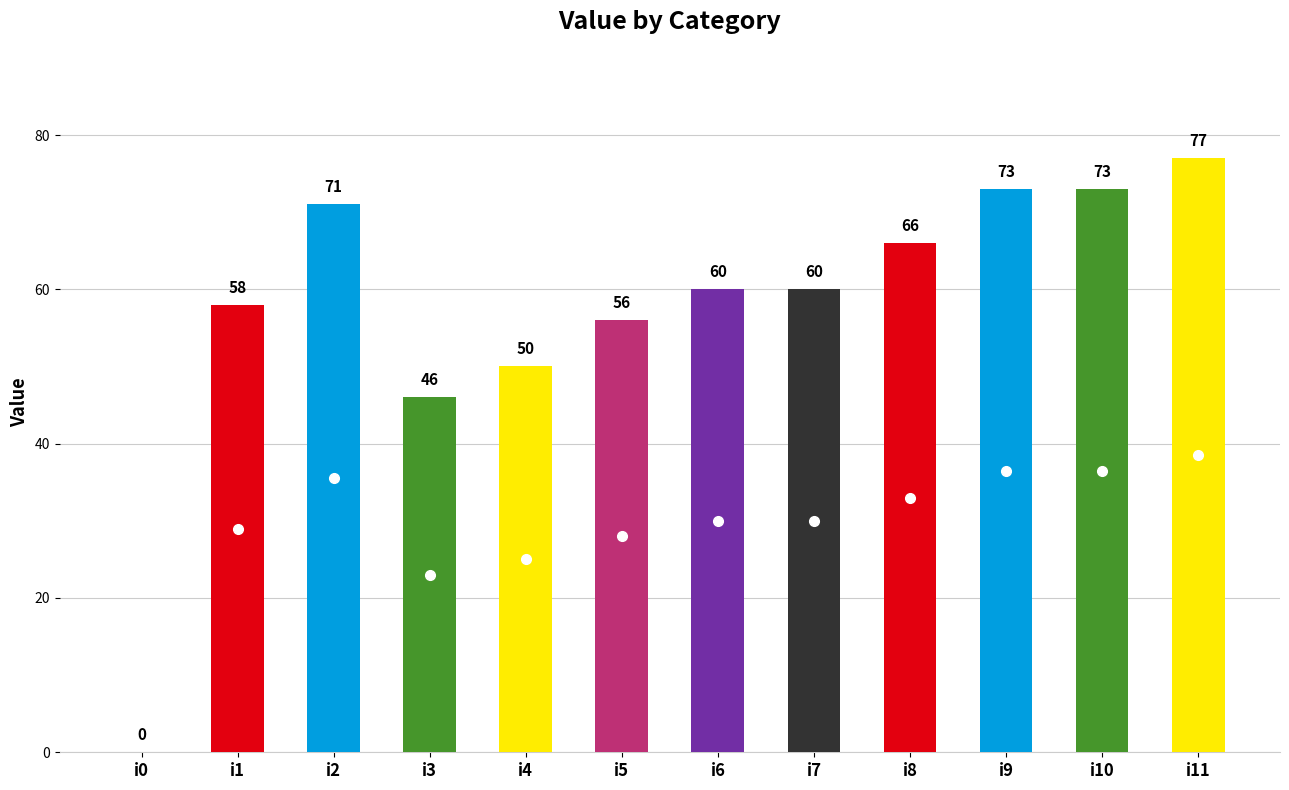

What is the sum of the values at i11 and i2?

148